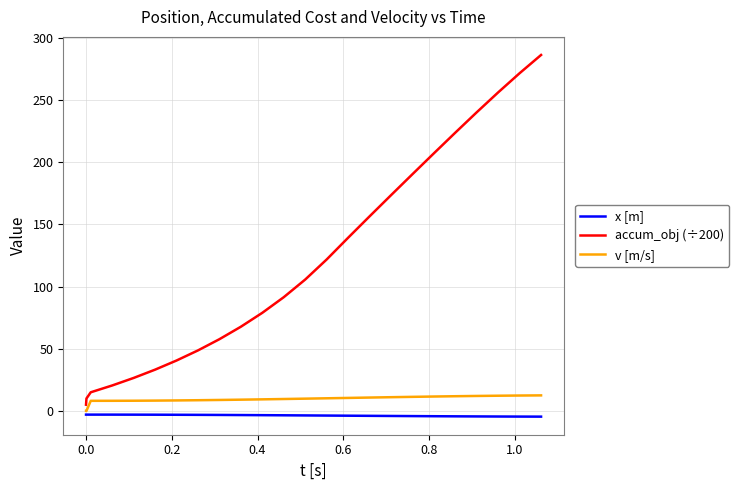

Rank the series by their maximum value, from lowest to highest.

x [m], v [m/s], accum_obj (÷200)